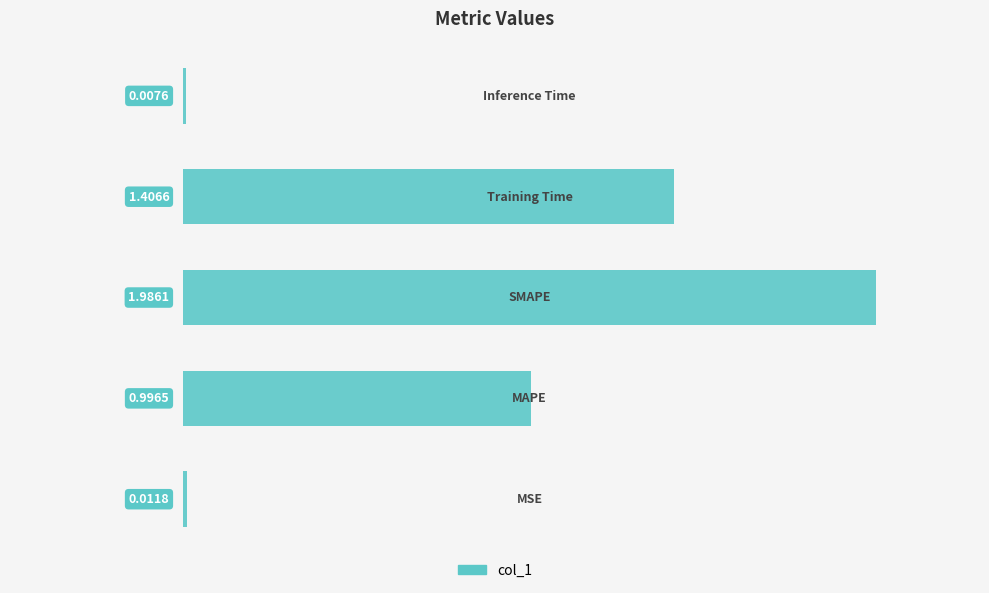

What is the sum of all values?

4.4